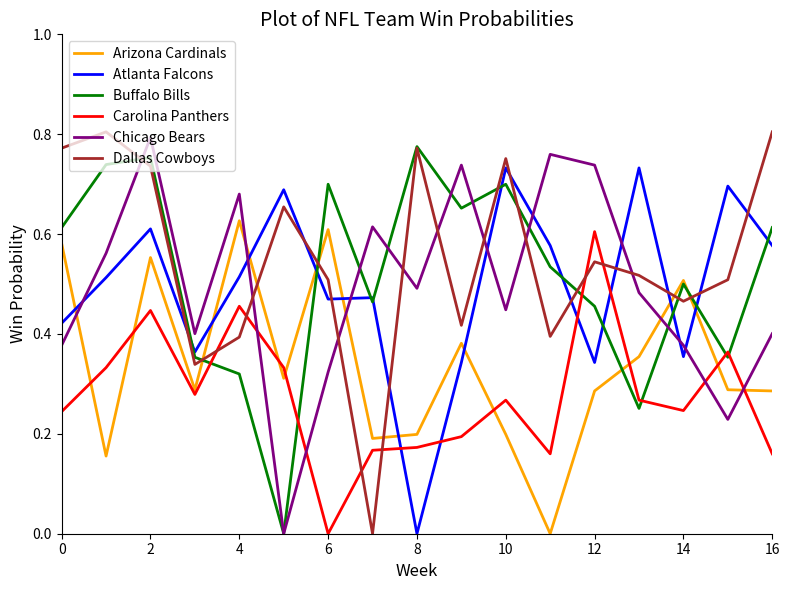

Count the Dallas Cowboys values in the range 0 to 1.

17